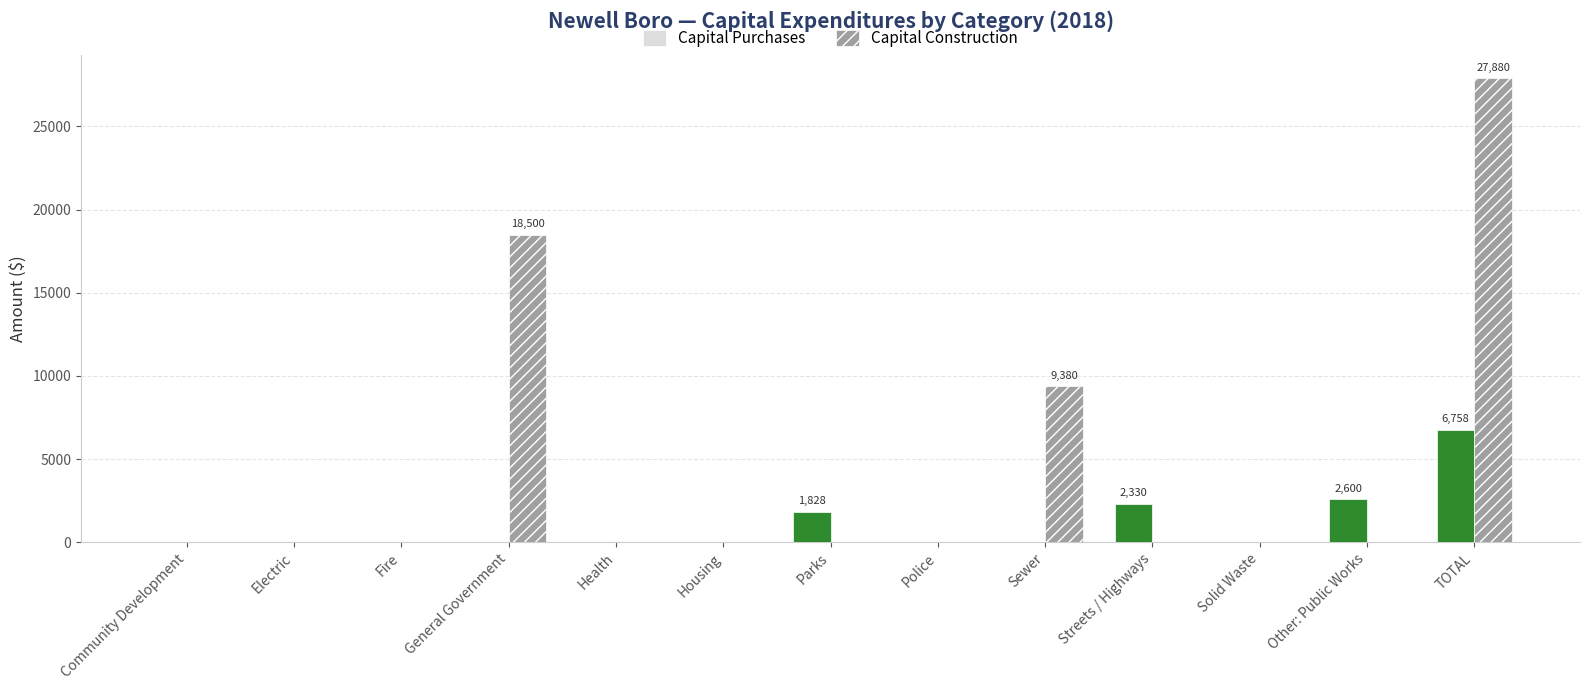

Between General Government and TOTAL, which series saw the biggest shift?

Capital Construction